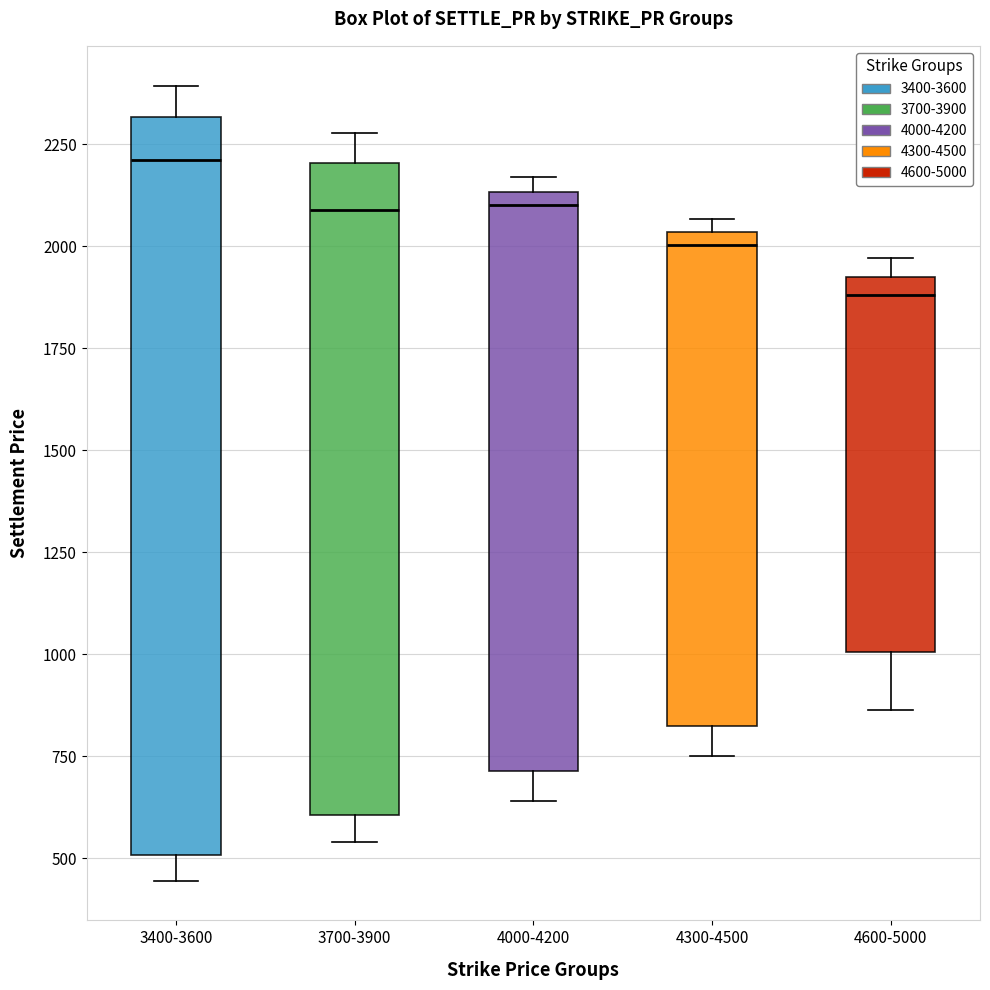

Where is the lower edge of the box for 4600-5000 on the y-axis? The values are not printed on the chart, so give them approximately, as read against the axis.

1000